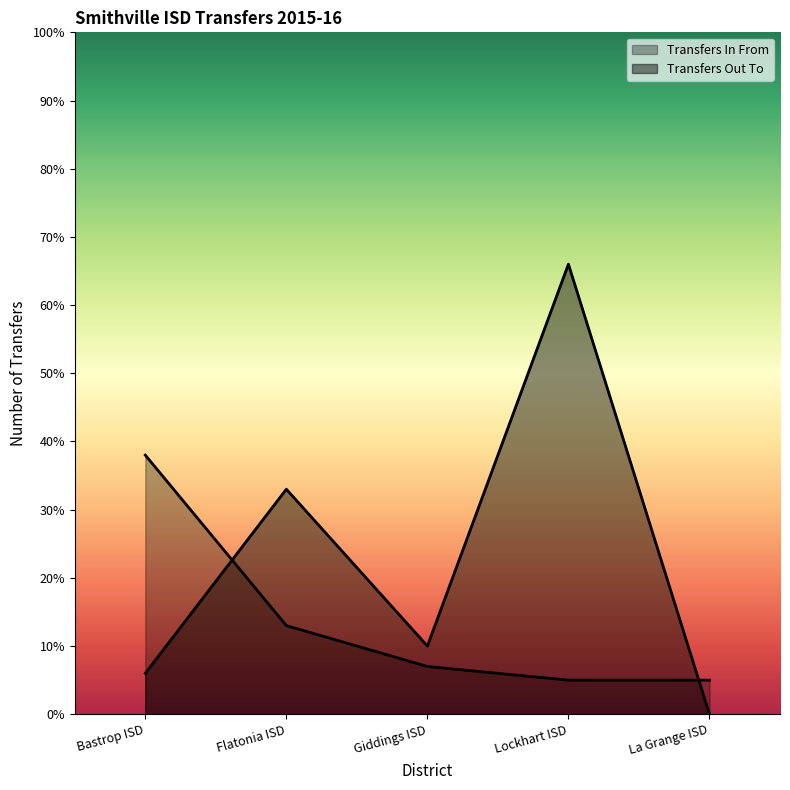

Reading left to right, transcribe all the data shown in this chart.

Transfers In From: Bastrop ISD=38	Flatonia ISD=13	Giddings ISD=7	Lockhart ISD=5	La Grange ISD=5
Transfers Out To: Bastrop ISD=6	Flatonia ISD=33	Giddings ISD=10	Lockhart ISD=66	La Grange ISD=0